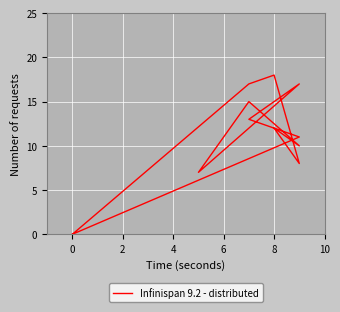

What is the sum of all values?

128